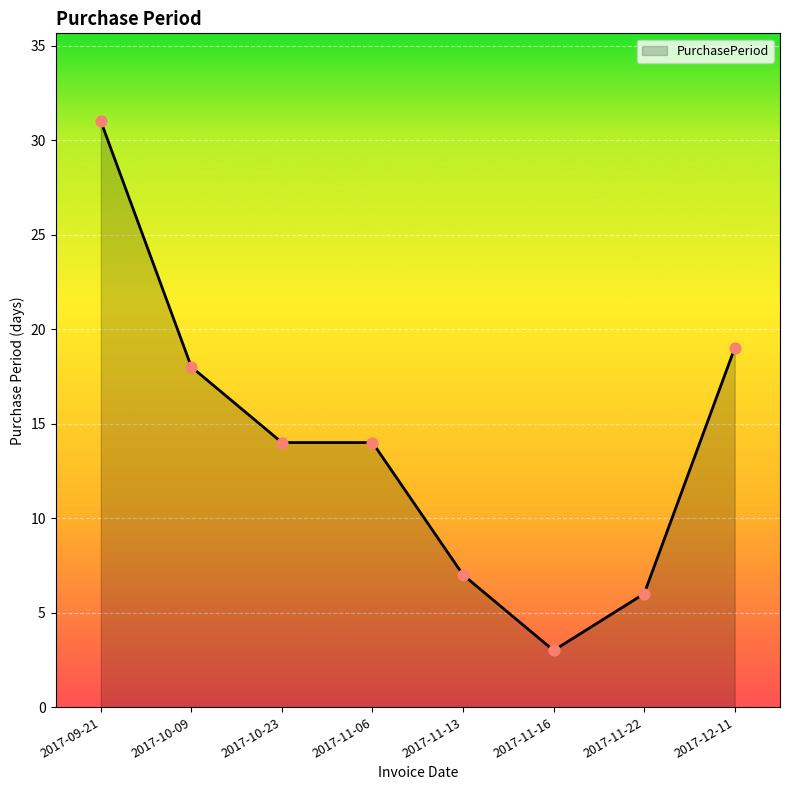

What is the change in value from 2017-10-23 to 2017-12-11?

+5